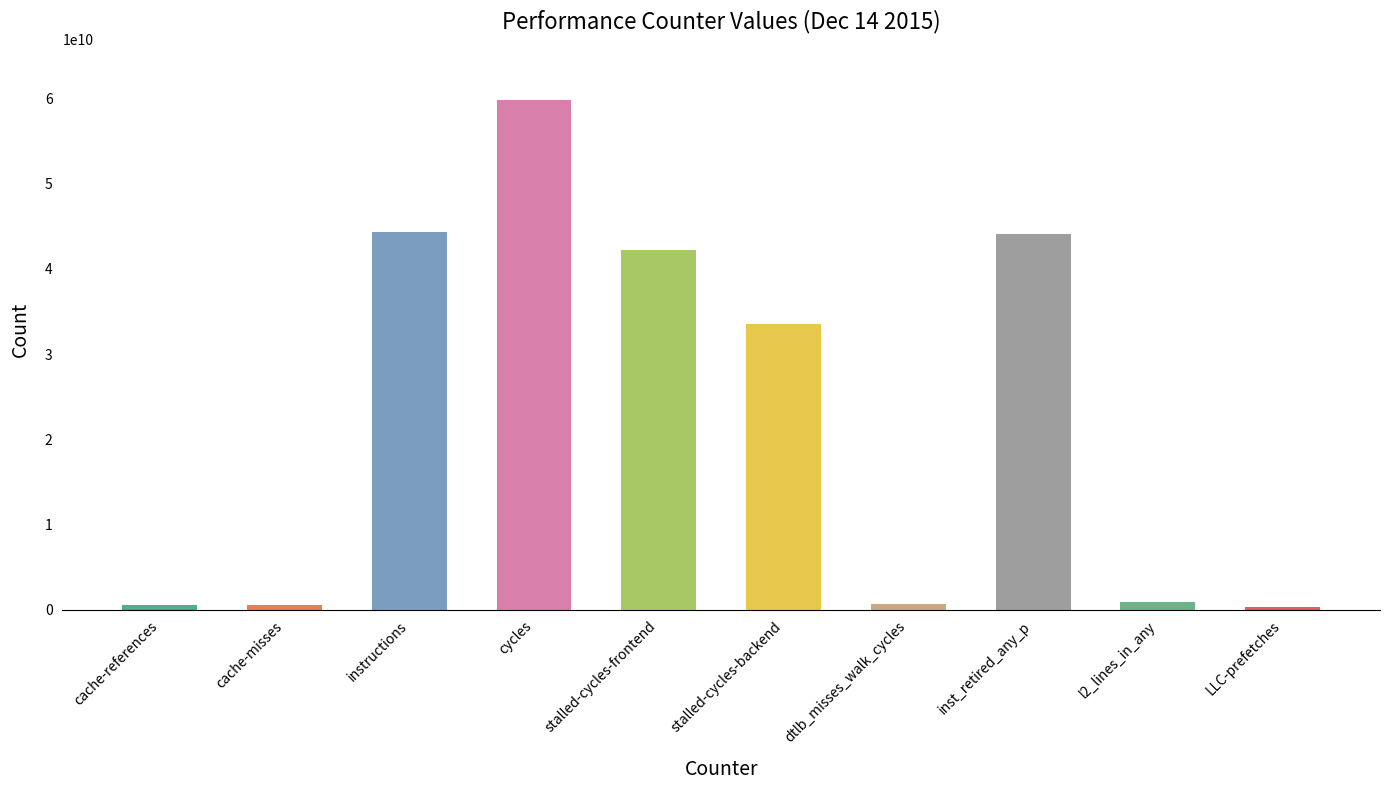

What is the sum of all values?

227025899437